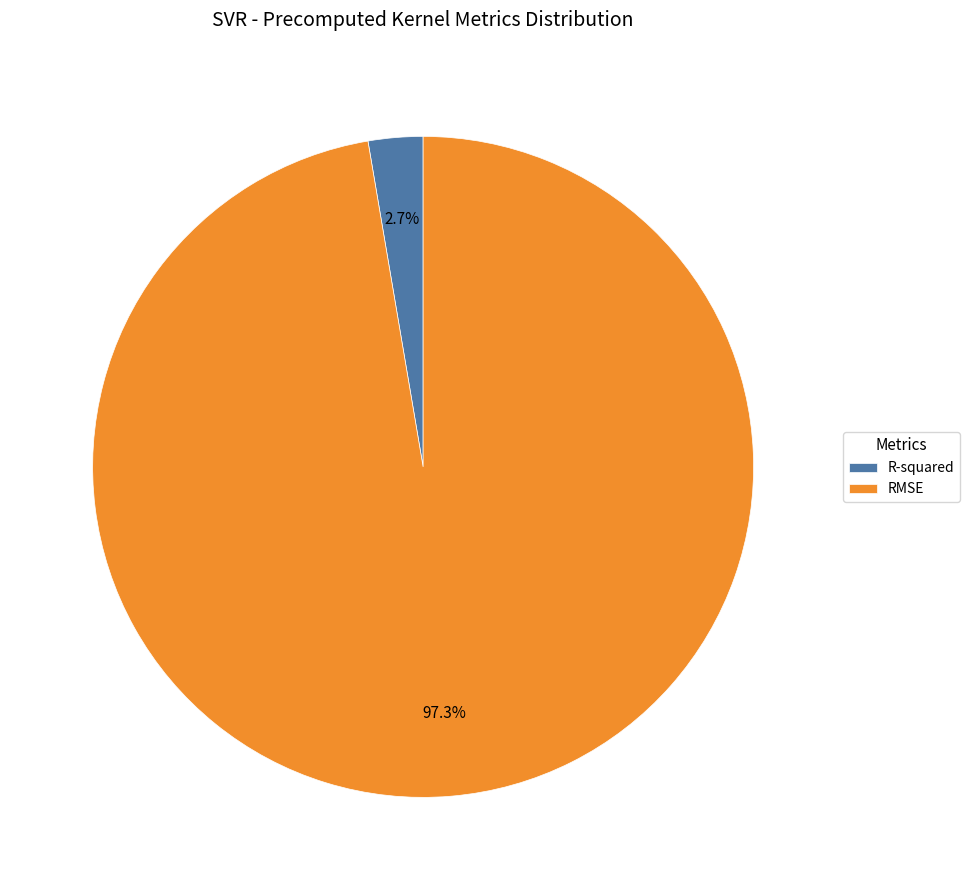

How many slices are in this pie chart?

2